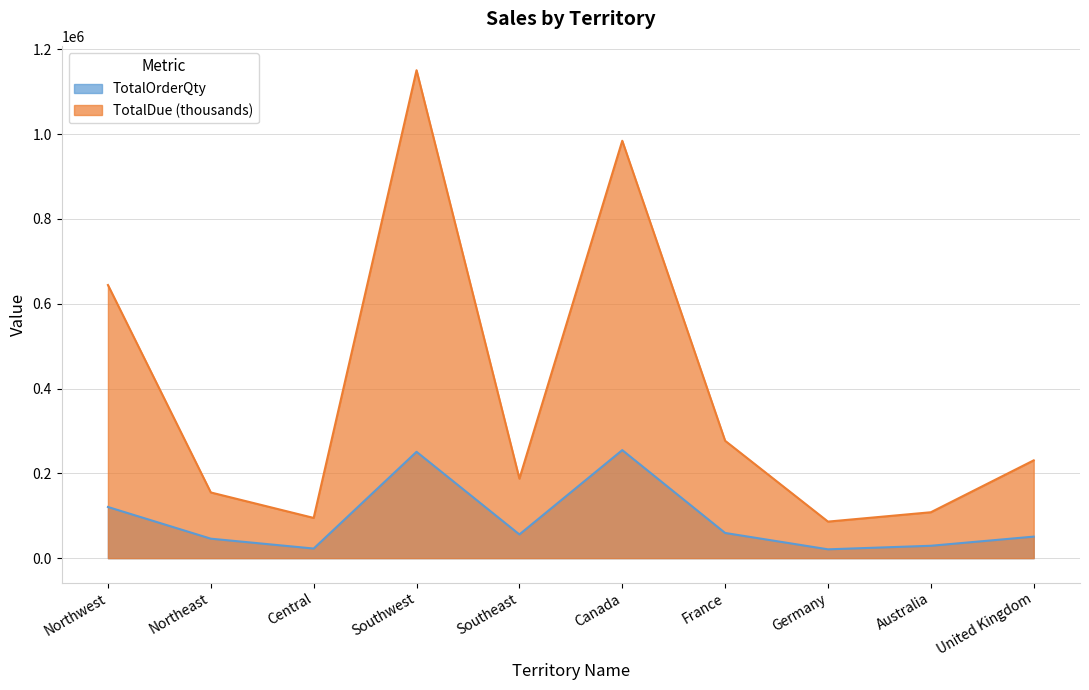

List the labels in order of TotalOrderQty value, largest first.

Canada, Southwest, Northwest, France, Southeast, United Kingdom, Northeast, Australia, Central, Germany